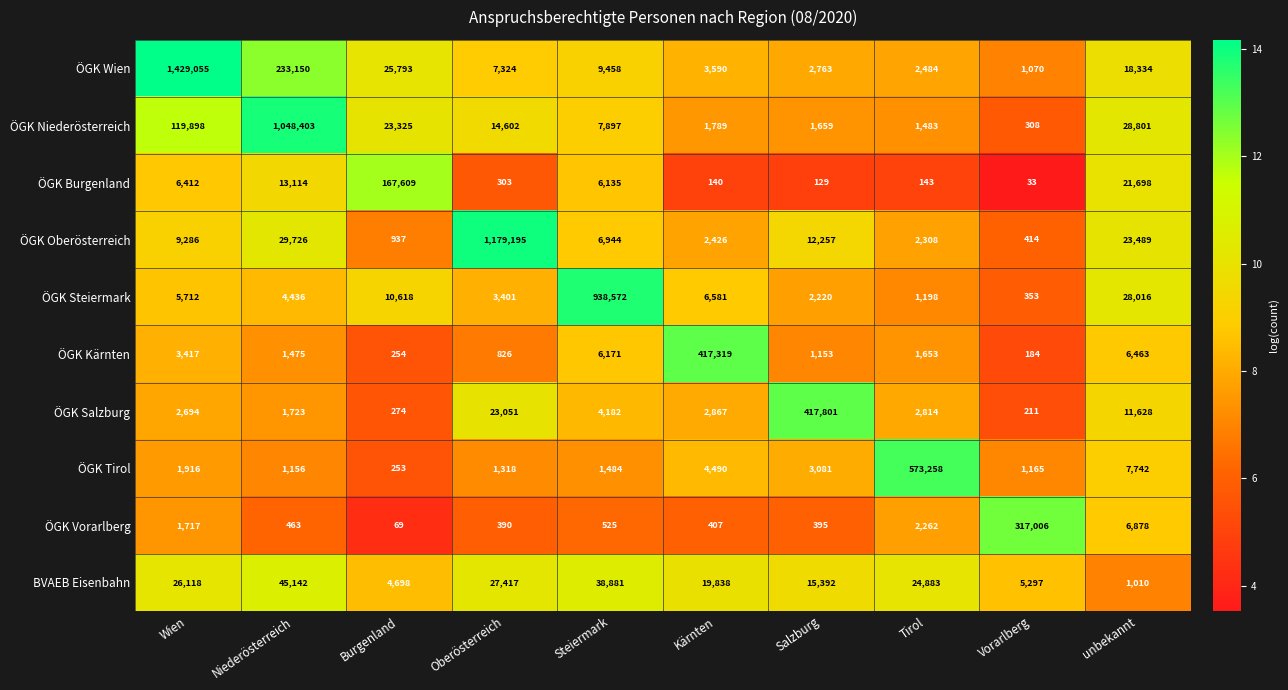

What is the sum of the ÖGK Oberösterreich values at Burgenland and Wien?

10223